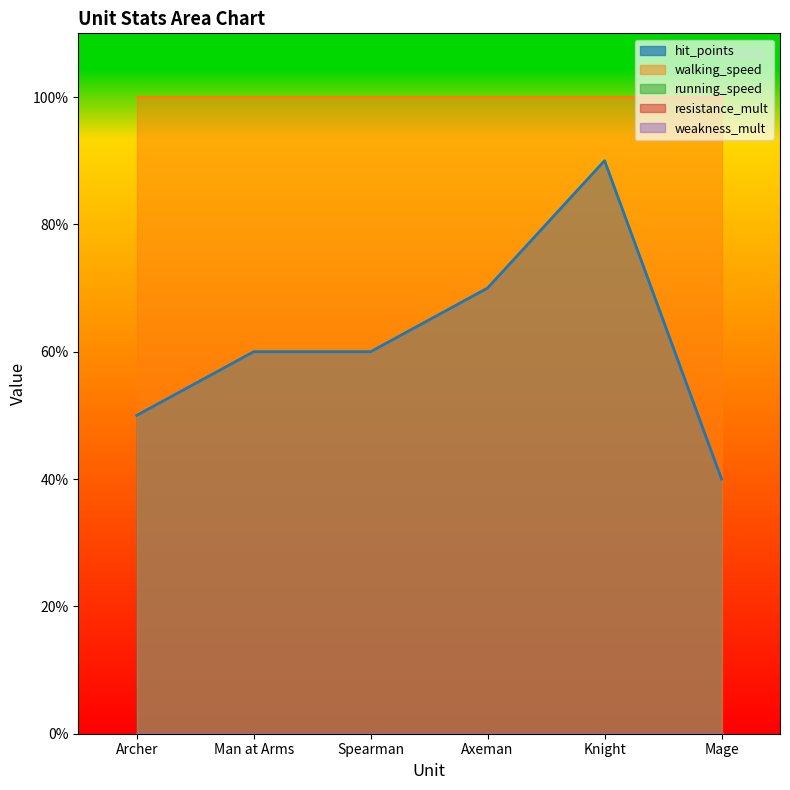

True or false: hit_points and weakness_mult intersect in this chart.

False